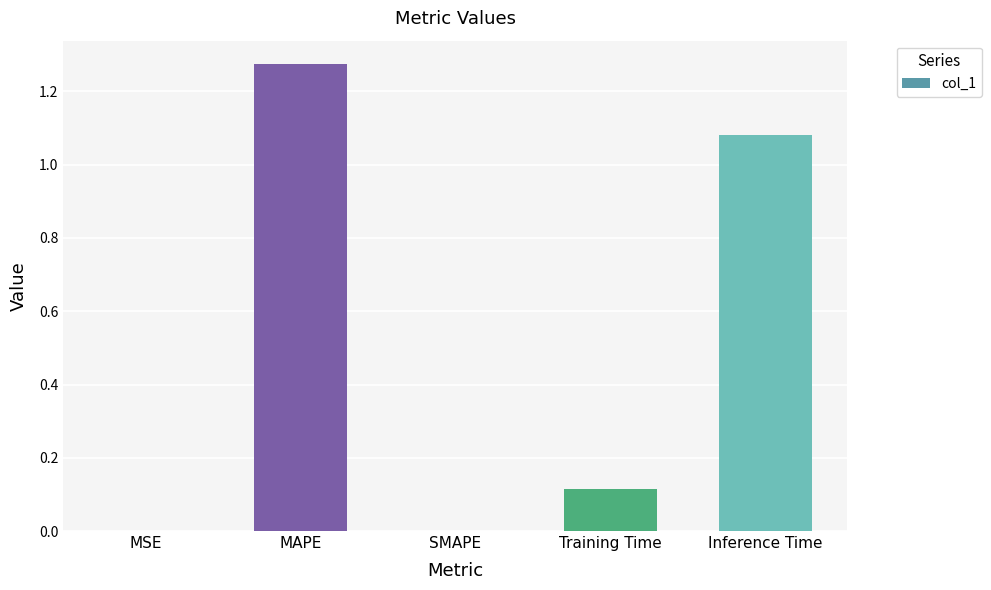

Which category has the highest value across all series?

MAPE